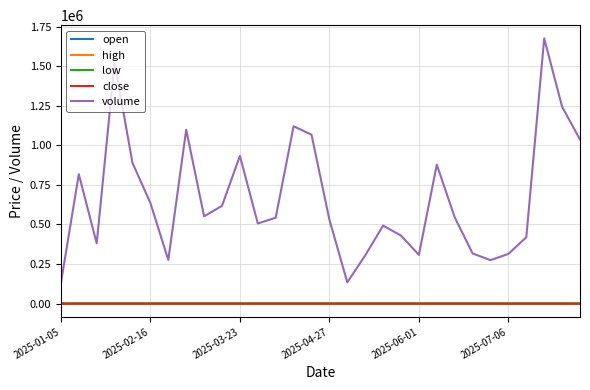

Which series has the largest total across all categories?

volume